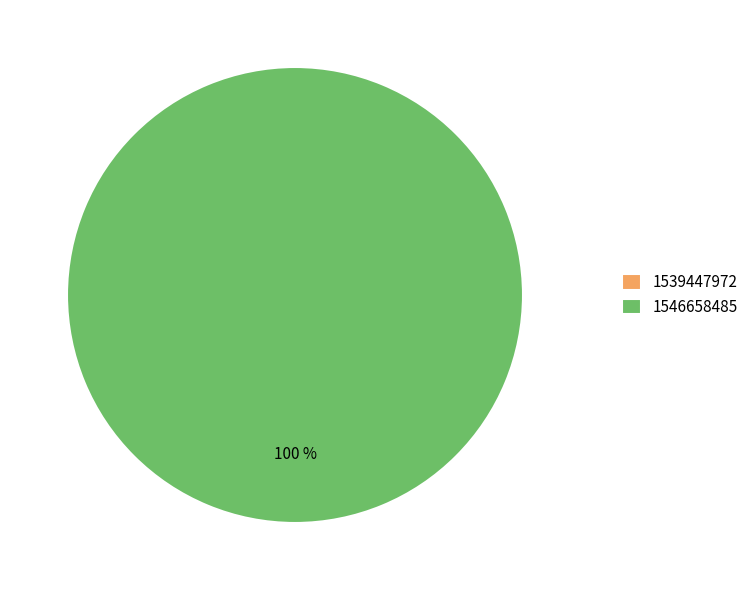

Does any single category account for the majority?

Yes